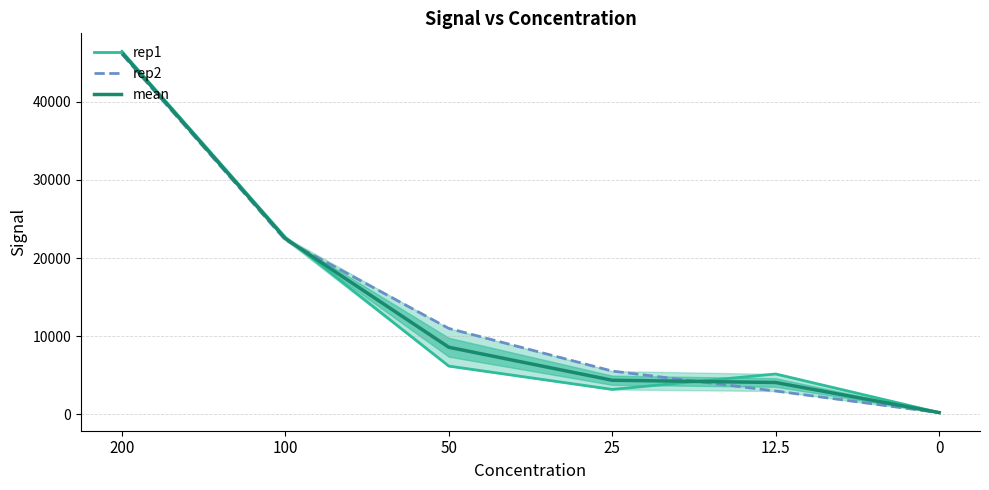

What is the sum of all rep1 values?

83890.0